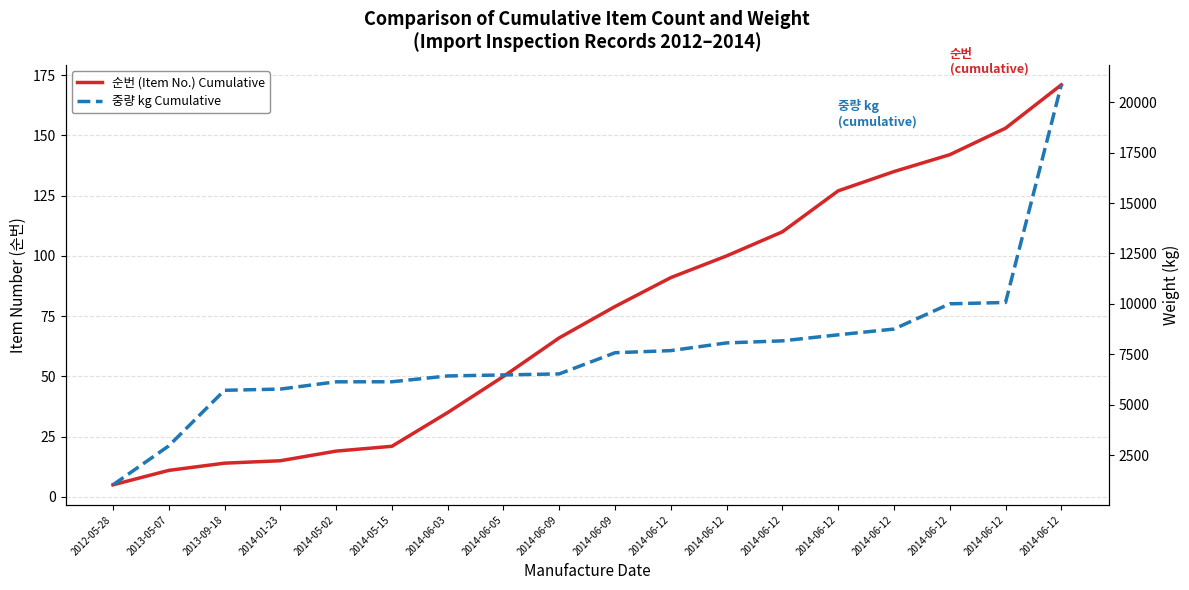

Rank the categories by 중량 kg Cumulative value from highest to lowest.

2014-06-12, 2014-06-12, 2014-06-12, 2014-06-12, 2014-06-12, 2014-06-12, 2014-06-12, 2014-06-12, 2014-06-09, 2014-06-09, 2014-06-05, 2014-06-03, 2014-05-15, 2014-05-02, 2014-01-23, 2013-09-18, 2013-05-07, 2012-05-28